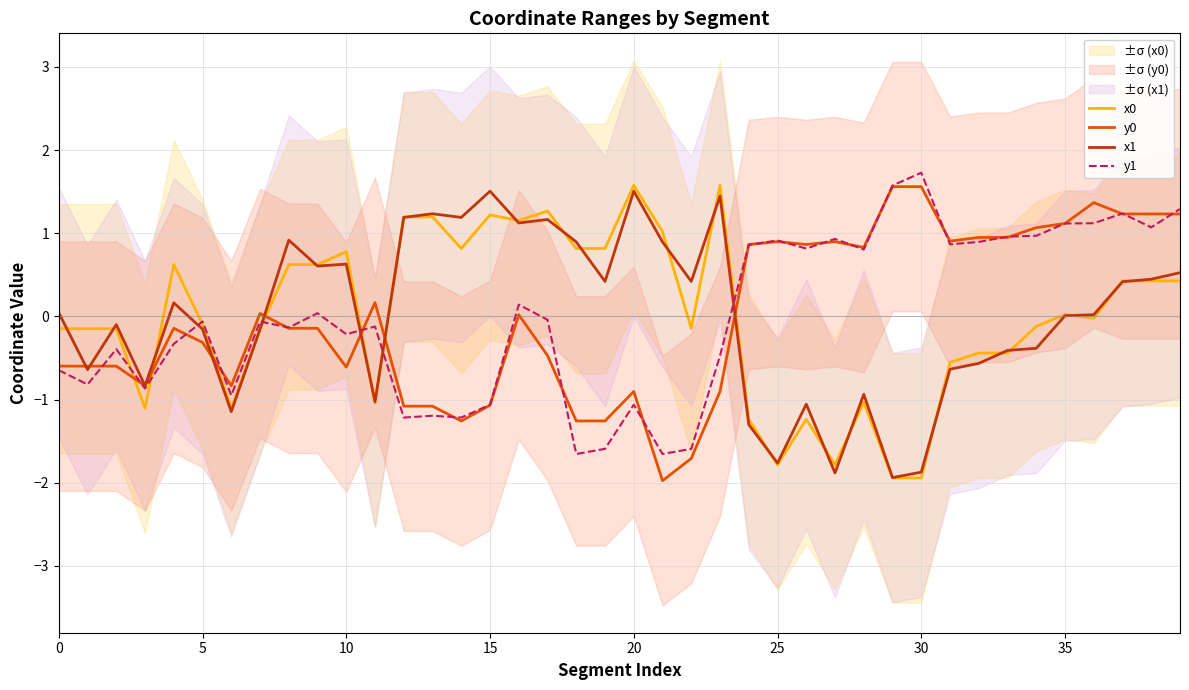

List the series in order of their peak value, lowest first.

x1, y0, x0, y1